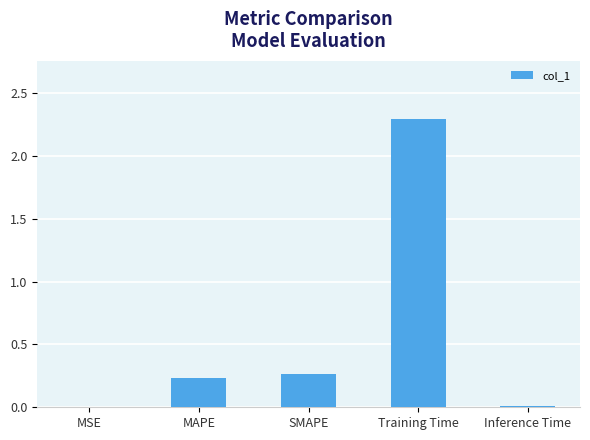

The value at Training Time is 0.8. True or false?

False